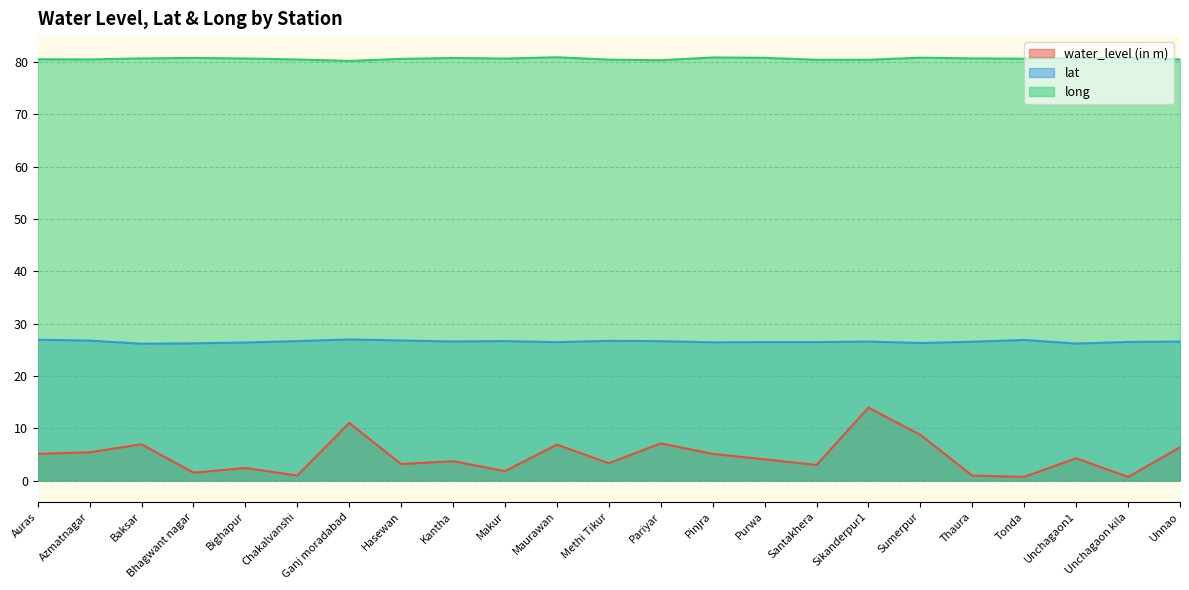

Where is the first local minimum for long?

Azmatnagar